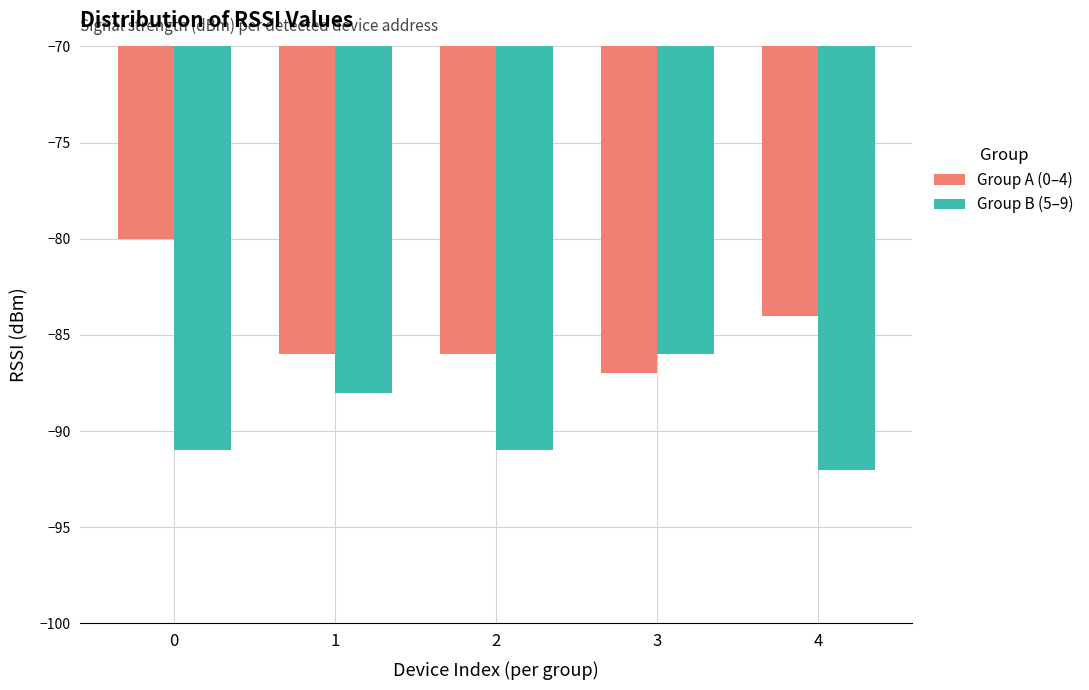

Between 0 and 2, which series saw the biggest shift?

Group A (0–4)